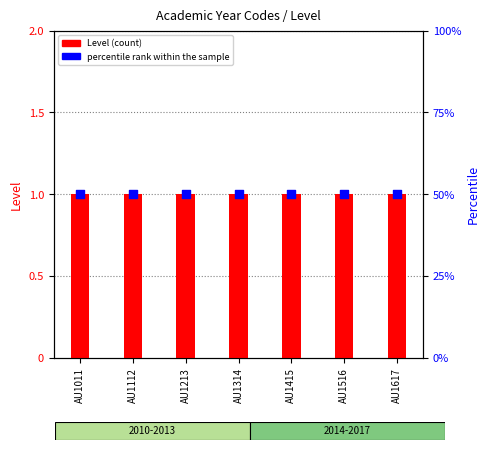

Which series reaches the maximum Y coordinate?

percentile rank within the sample